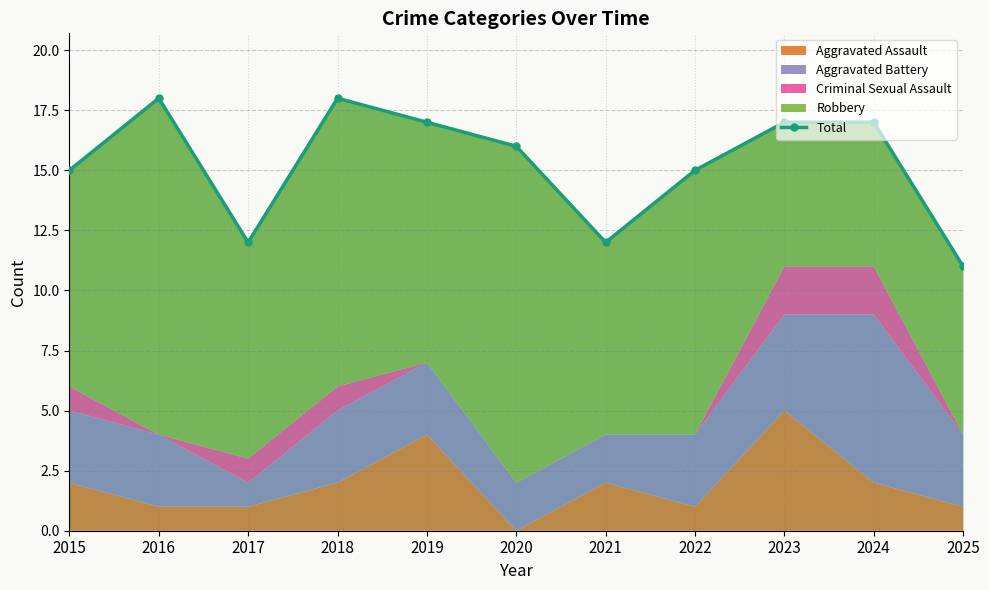

The chart shows a value of 5 at 2017. True or false?

False